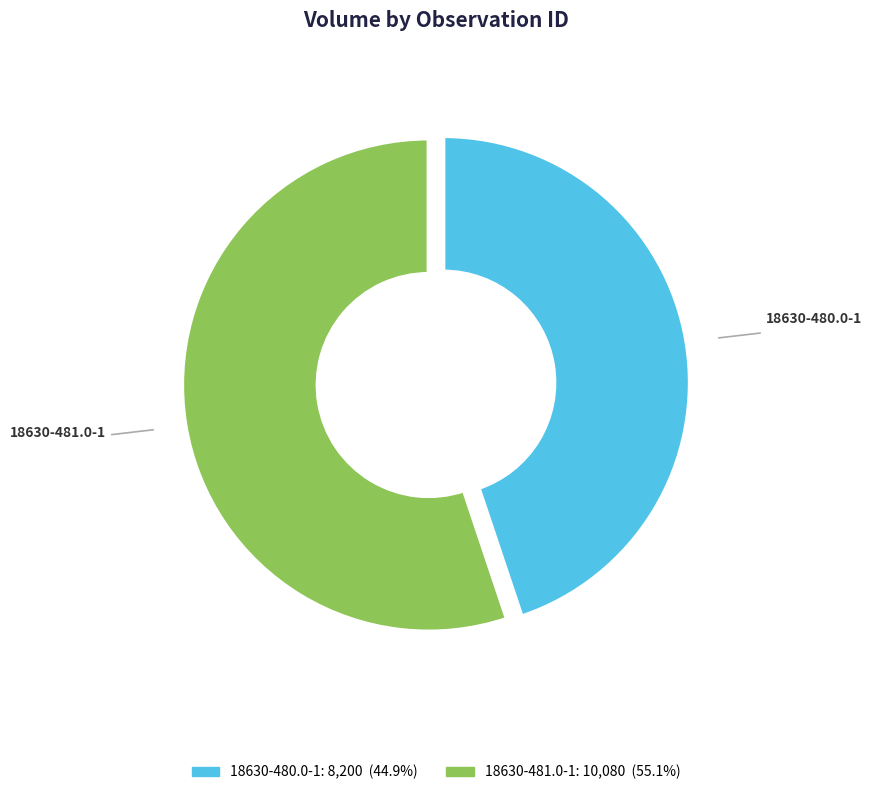

True or false: 18630-481.0-1 accounts for 55% of the total.

True